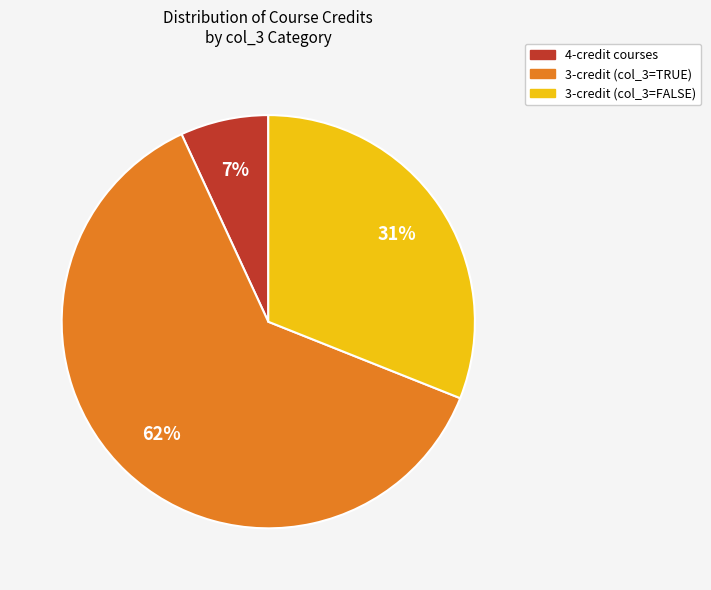

Does 3-credit (col_3=TRUE) account for over 50% of the chart?

Yes